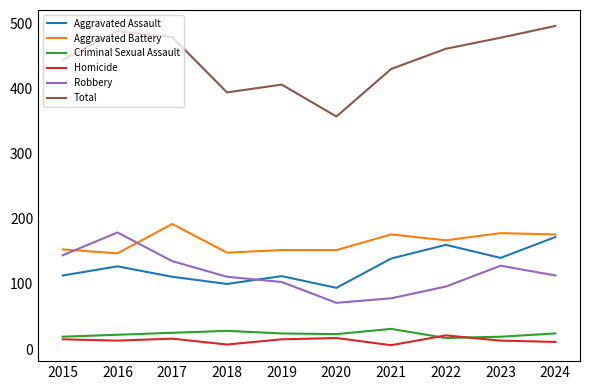

At 2016, list the series in order from largest to smallest.

Total, Robbery, Aggravated Battery, Aggravated Assault, Criminal Sexual Assault, Homicide